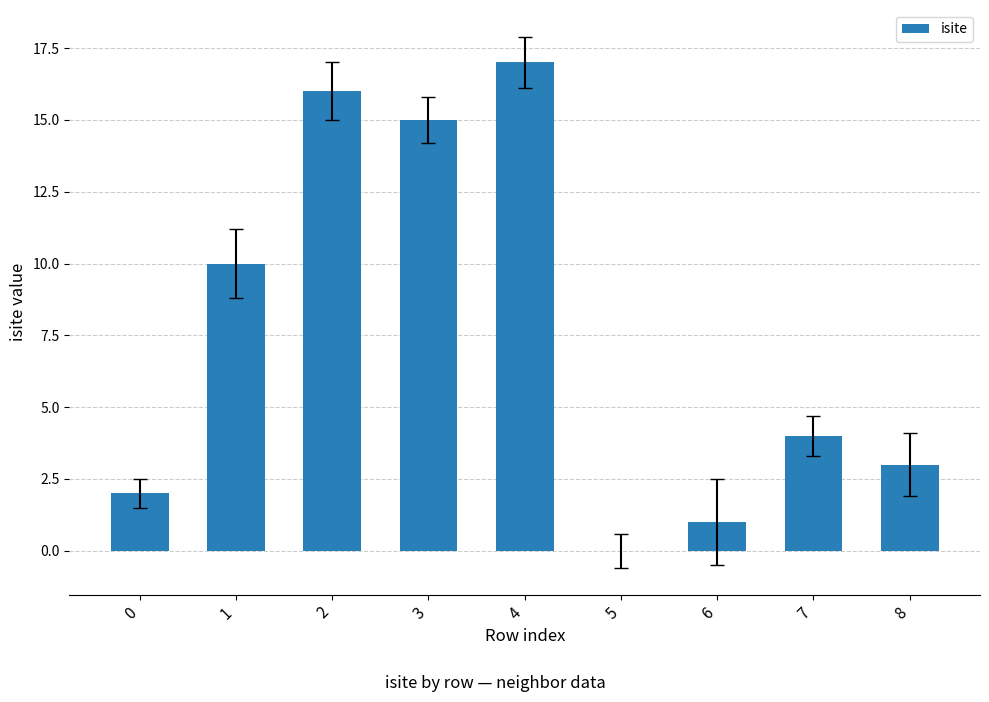

How many positive values are there?

8